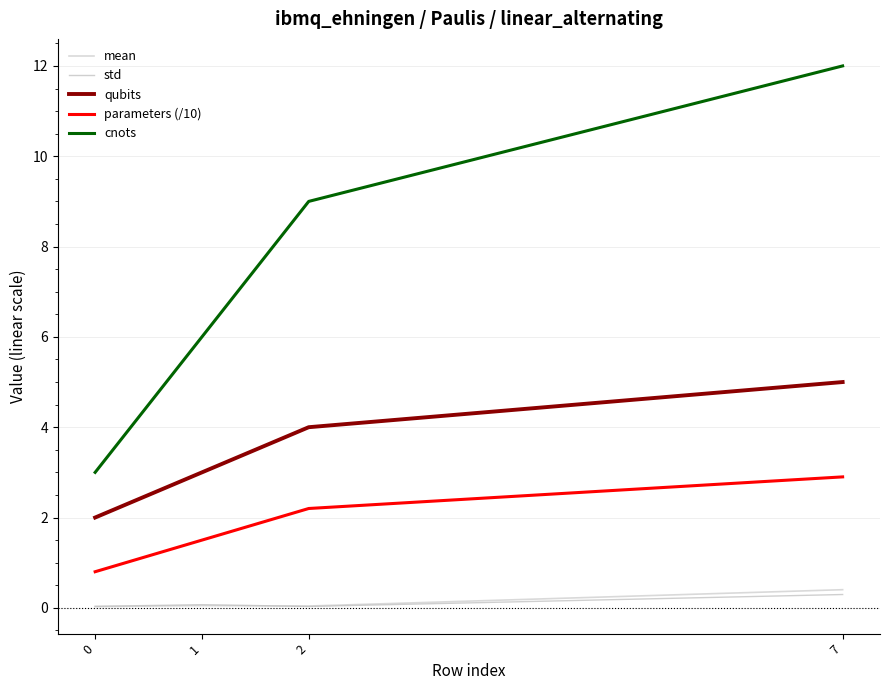

How many lines are shown in the chart?

5